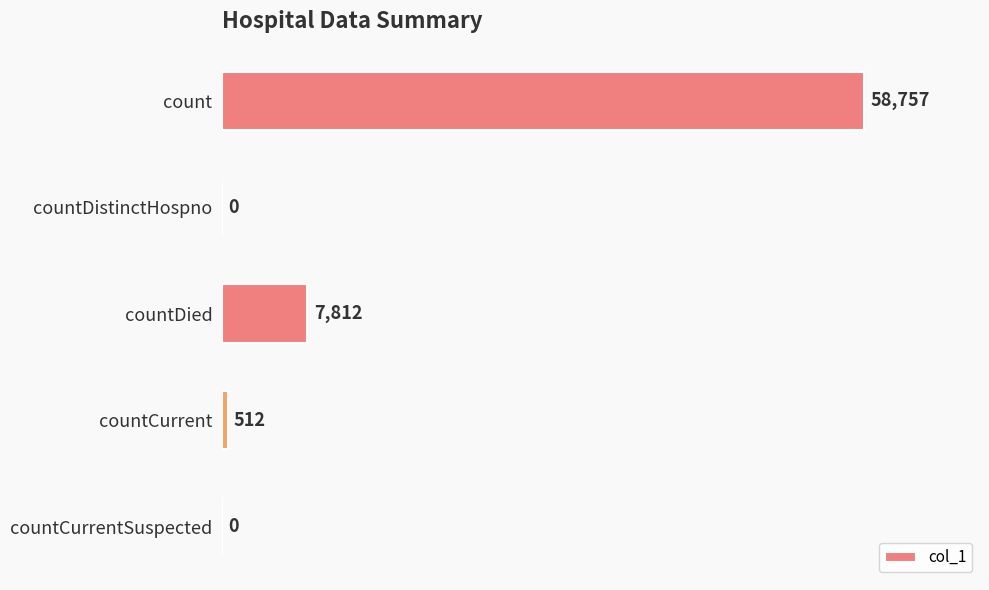

What is the change in value from countCurrent to countCurrentSuspected?

-512